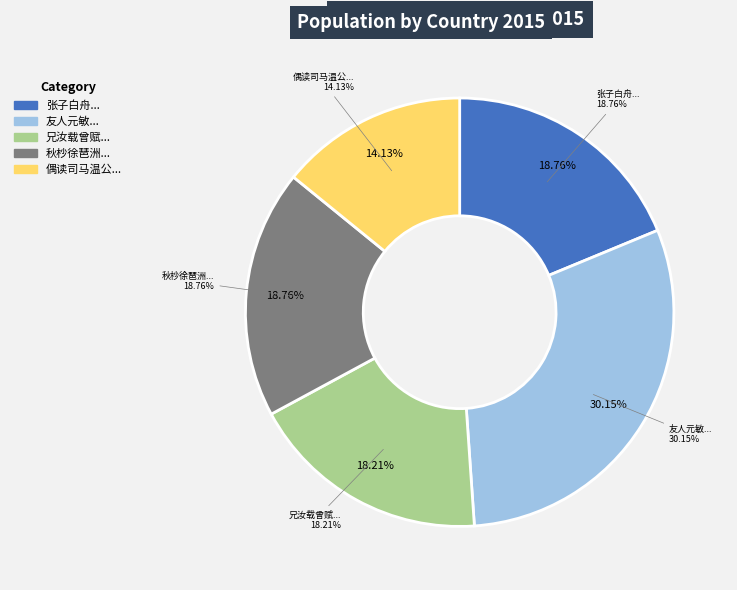

Which slice is the largest?

友人元敏示以三题乃赓而和之 其二 刮字刀